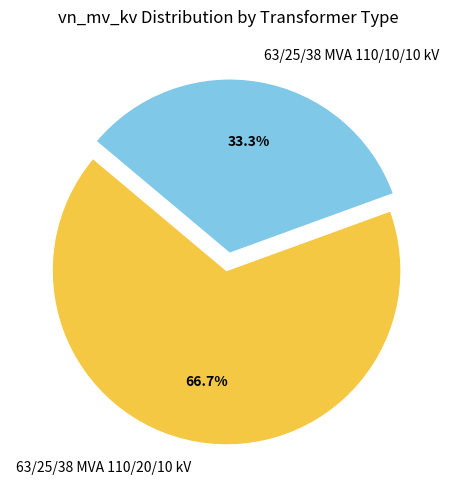

What percentage is the 63/25/38 MVA 110/10/10 kV slice, to the nearest percent?

33%